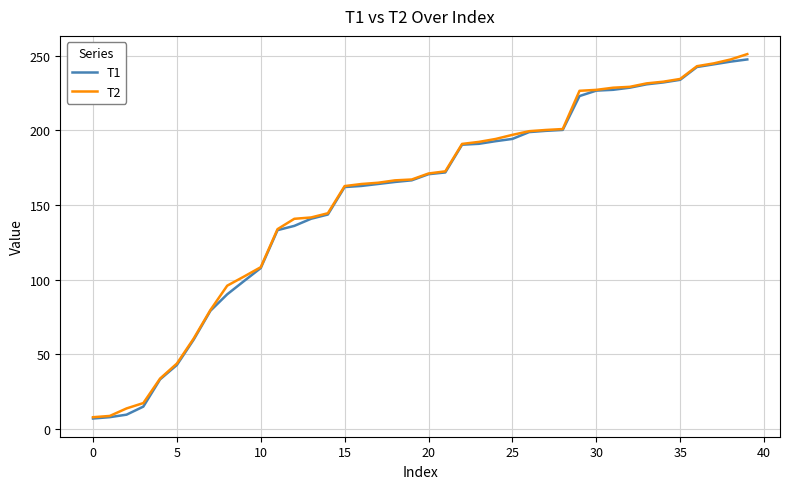

What is the lowest value of the T2 series?

7.8